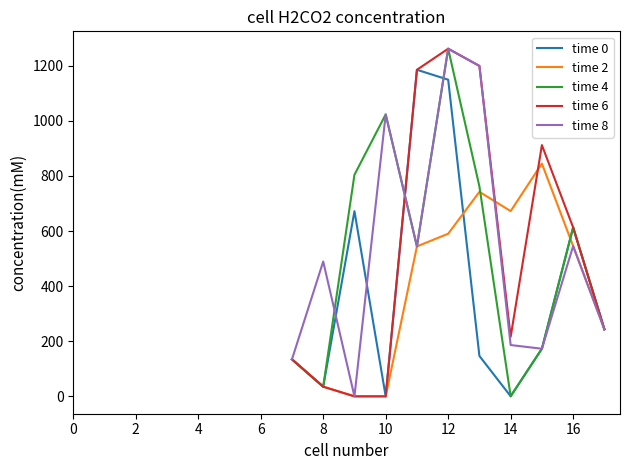

What are all the series names shown in the legend?

time 0, time 2, time 4, time 6, time 8